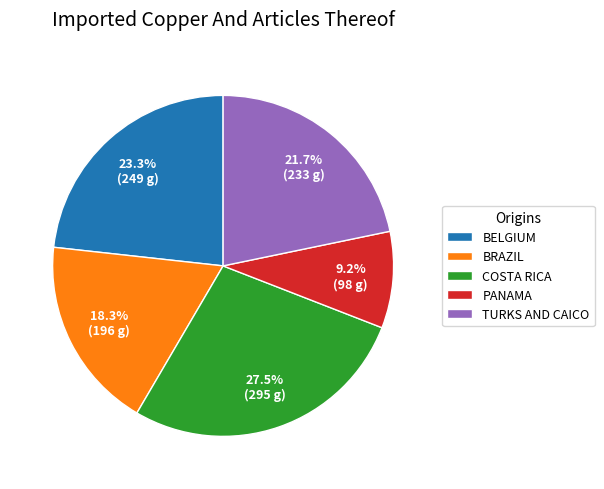

How many segments does this pie chart have?

5